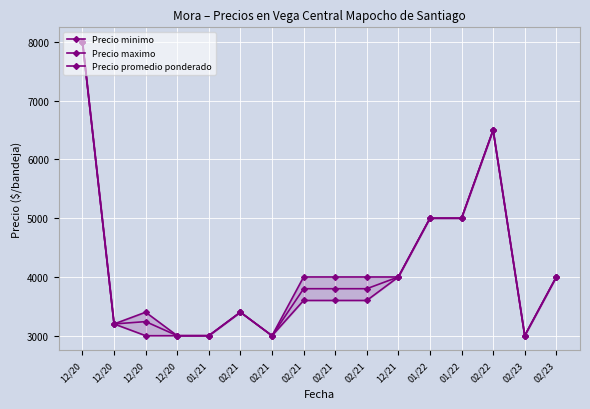

What value does the Precio maximo series have at 12/20, to the nearest 100?

3400